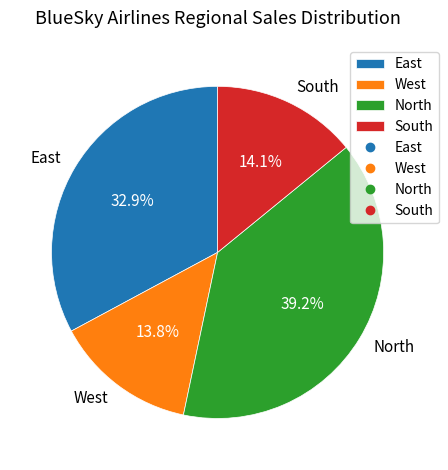

What percentage is the South slice, to the nearest percent?

14%